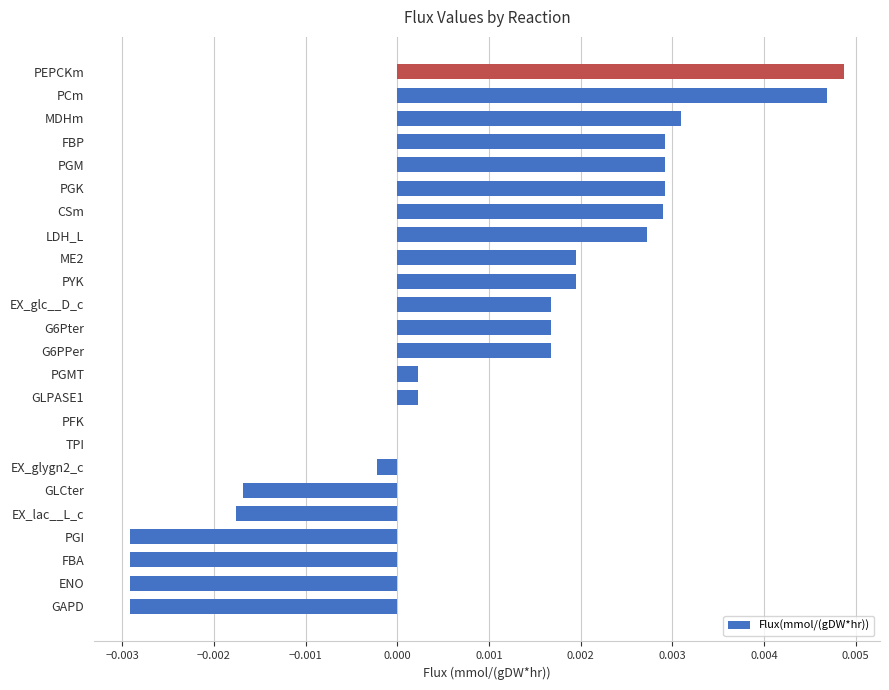

Count the number of data series in this chart.

1